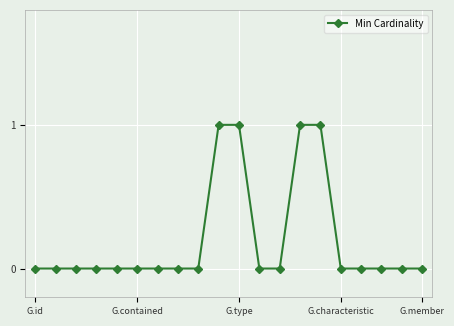

What is the sum of all values?

4